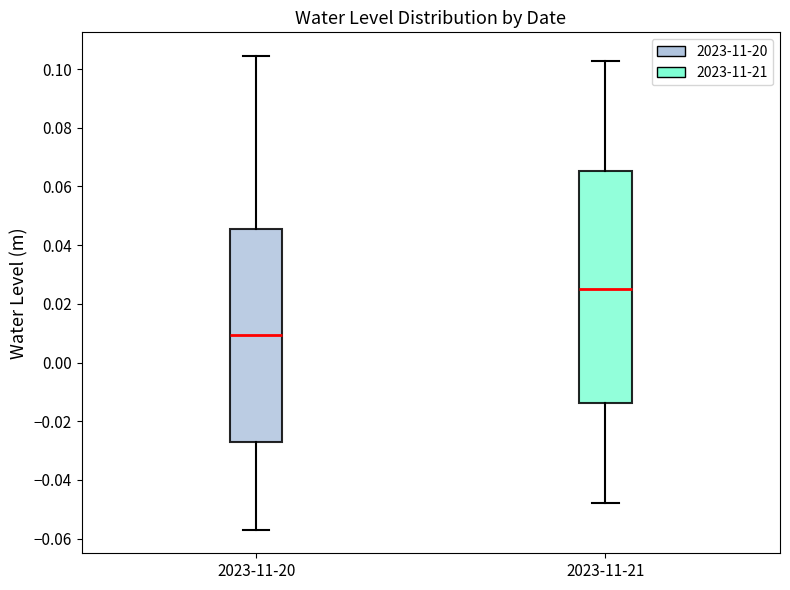

Comparing the boxes themselves (not the whiskers), which one is the tallest?

2023-11-21